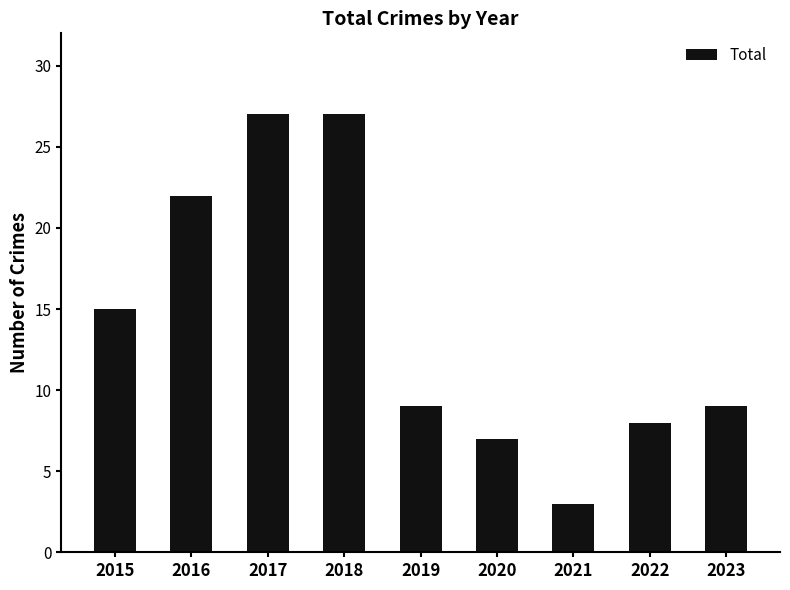

What is the maximum value shown in the chart?

27